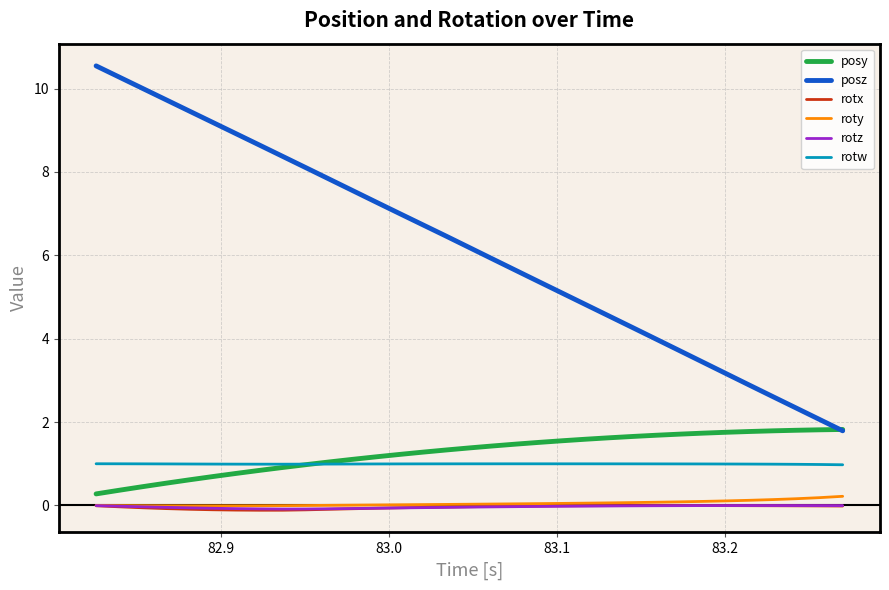

What is the maximum value shown in the chart?

10.5